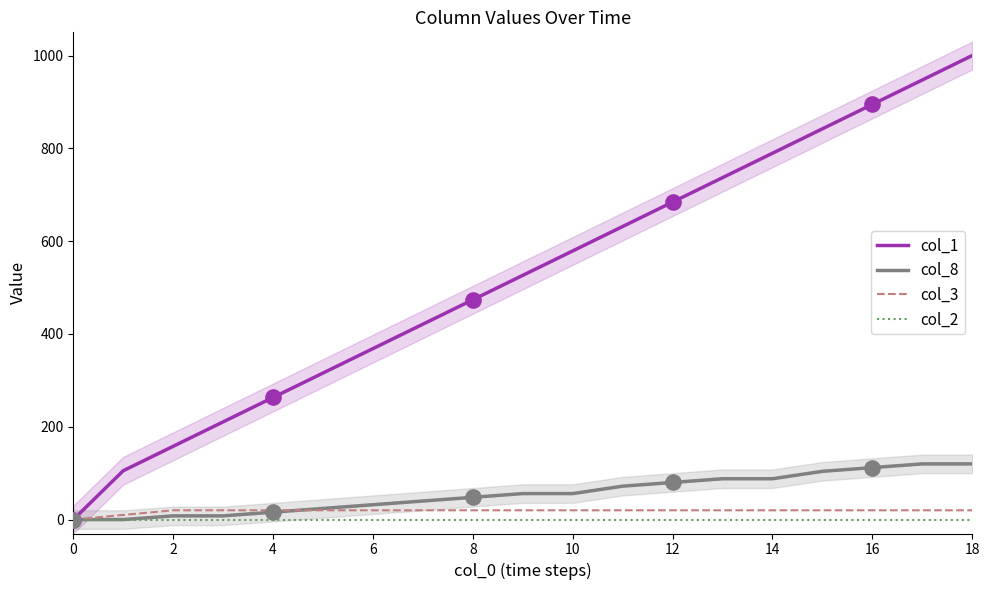

Which series has the largest total across all categories?

col_1